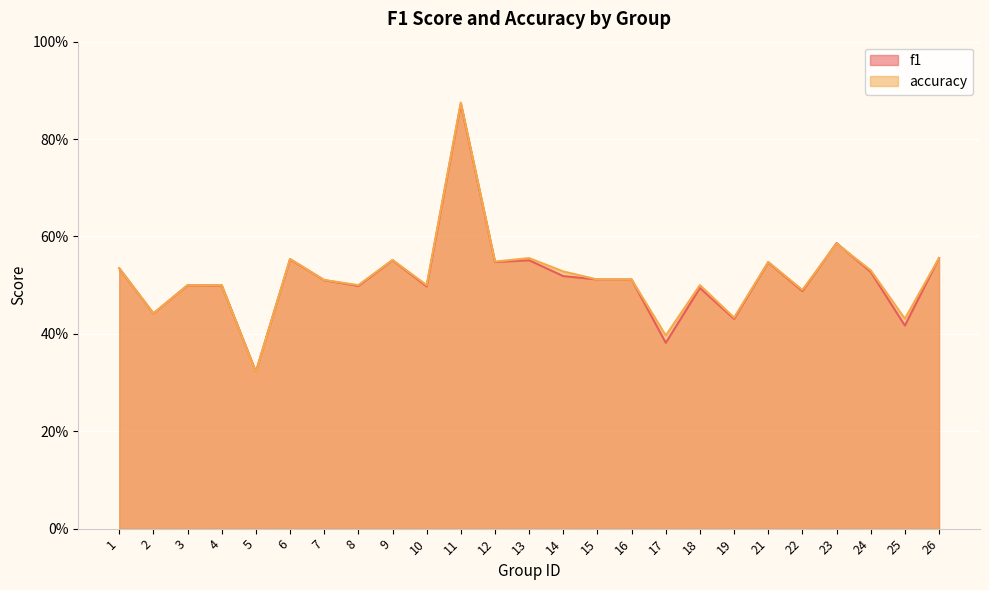

What is the value of the f1 point at the 15th from the left?

0.5